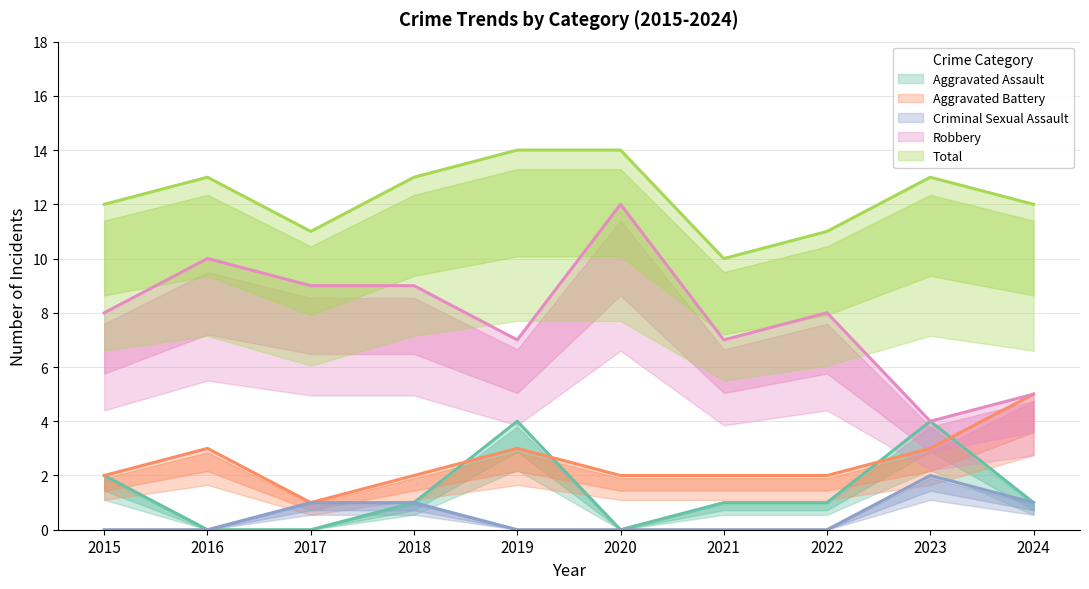

Is the value of Robbery at 2017 greater than the value of Aggravated Assault at 2017?

Yes